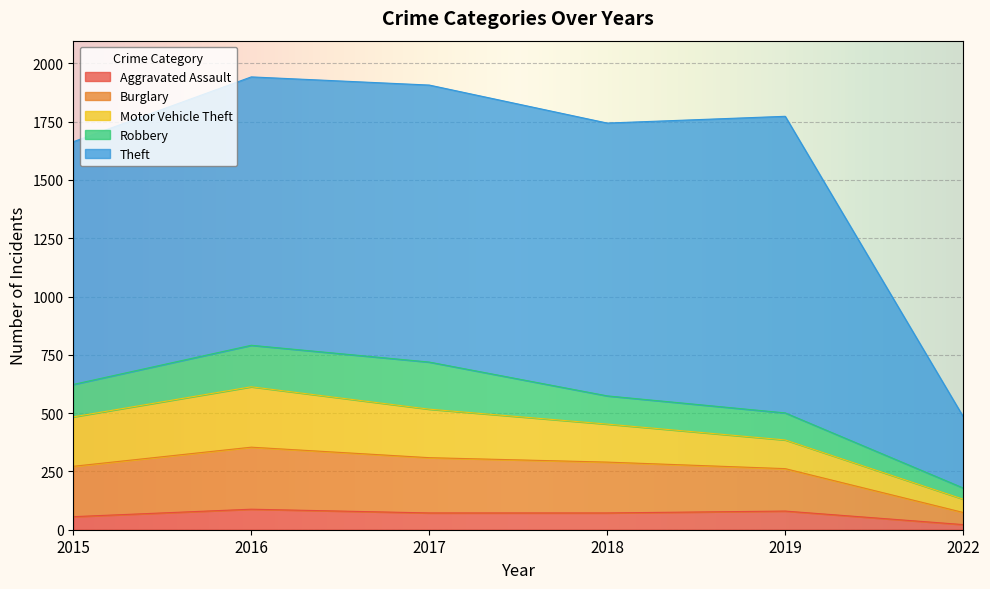

The Theft series shows 549 at 2022. True or false?

False